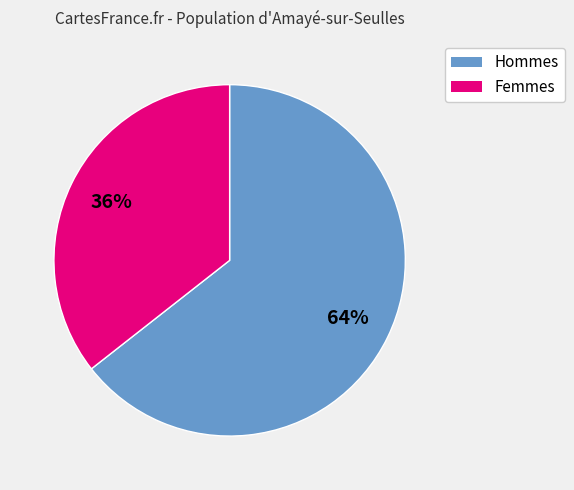

Is there any slice that represents more than half of the pie?

Yes